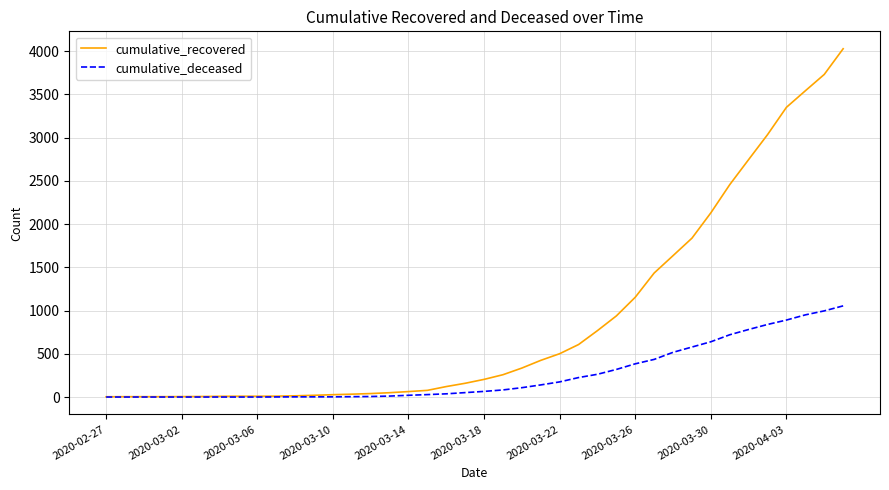

Which series has the widest spread of values?

cumulative_recovered